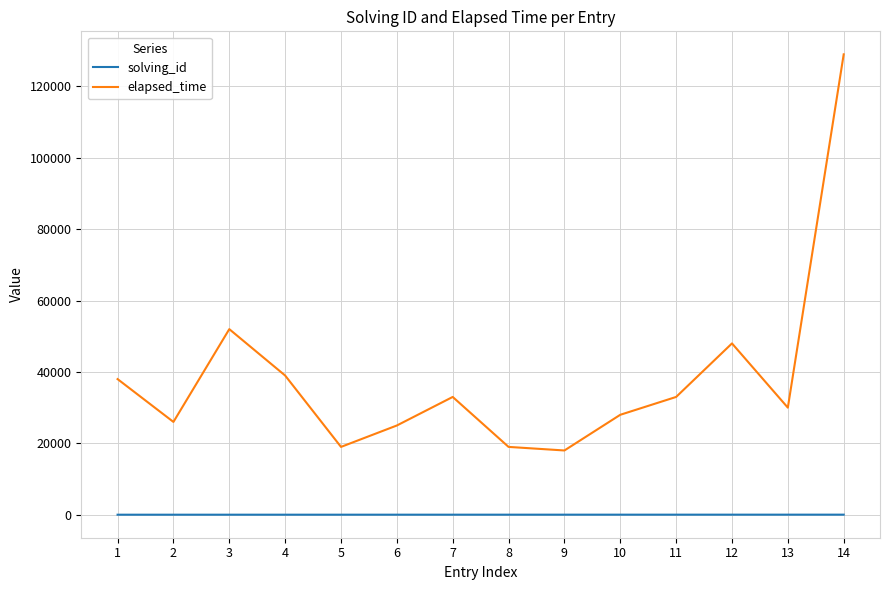

True or false: elapsed_time and solving_id cross at least once.

False